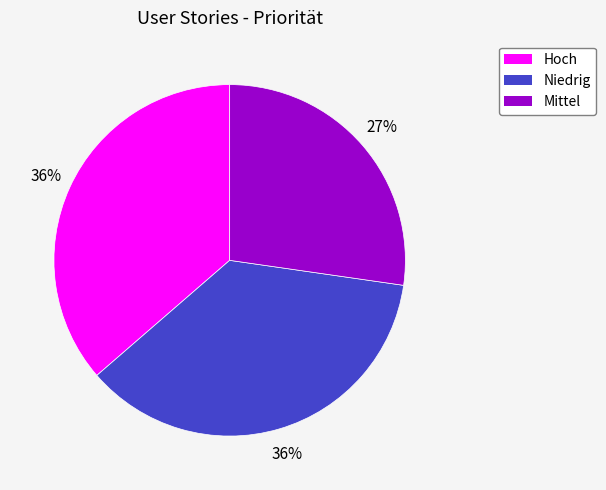

Is the sum of Hoch and Niedrig greater than half?

Yes